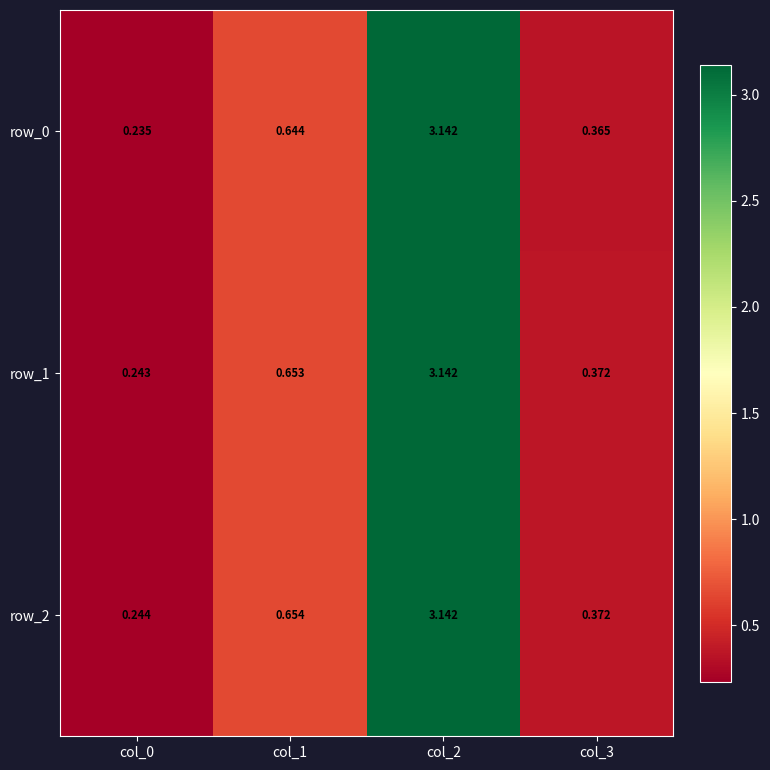

True or false: row_1 has a value of 0.7 at col_3.

False